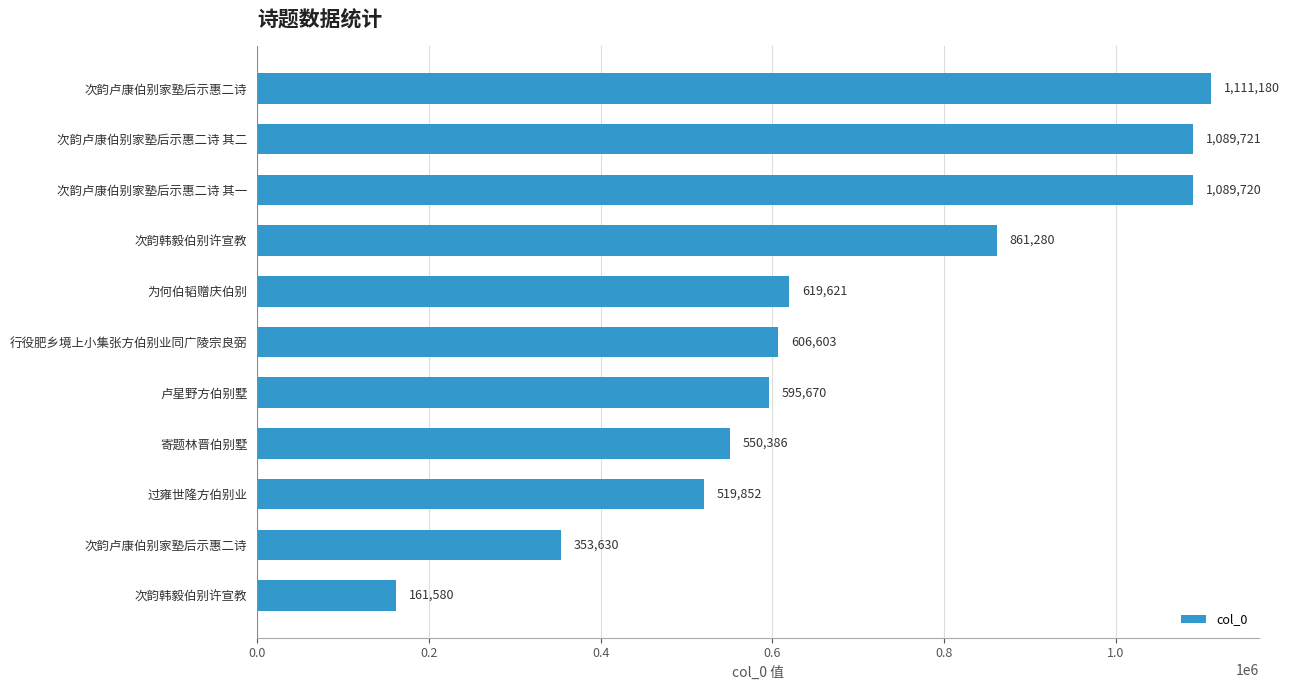

How many values are below 606603?

5